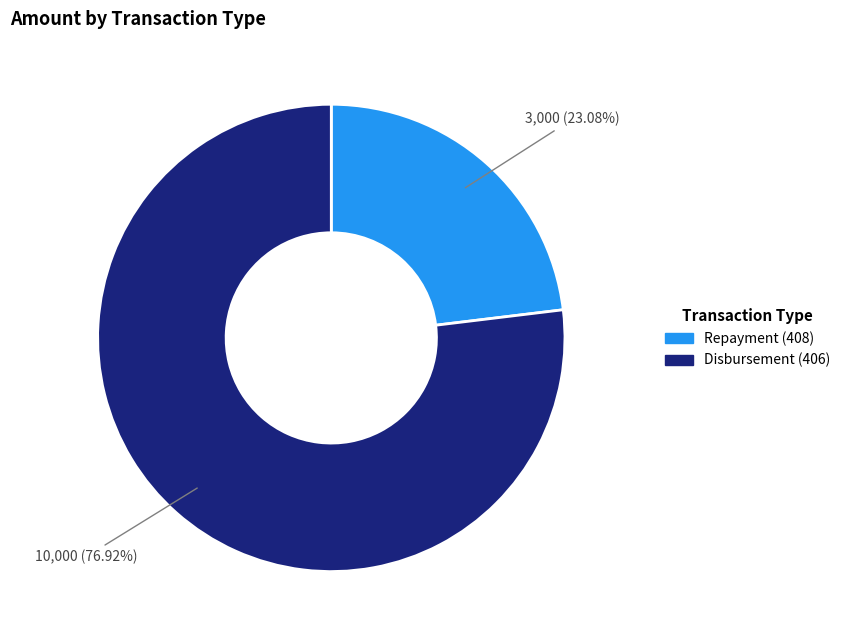

What is the ratio of the value at Disbursement (406) to the value at Repayment (408)?

3.3